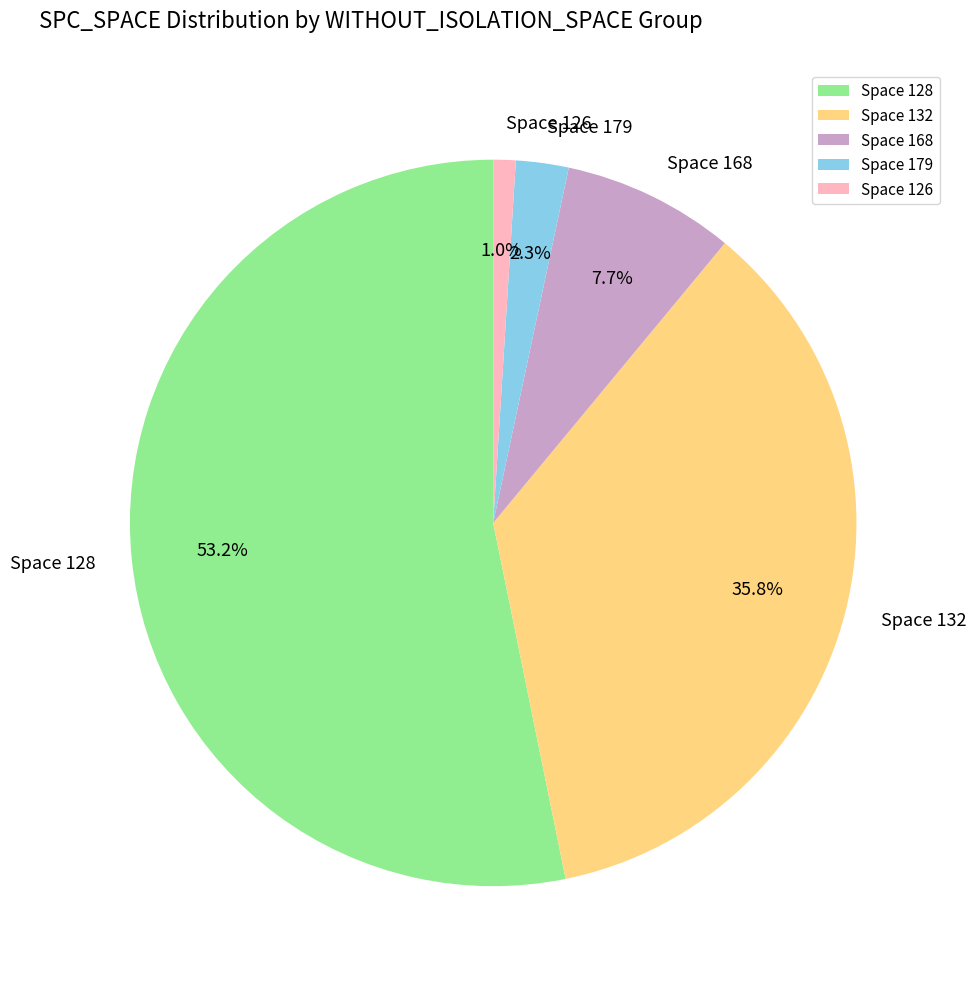

How many segments does this pie chart have?

5